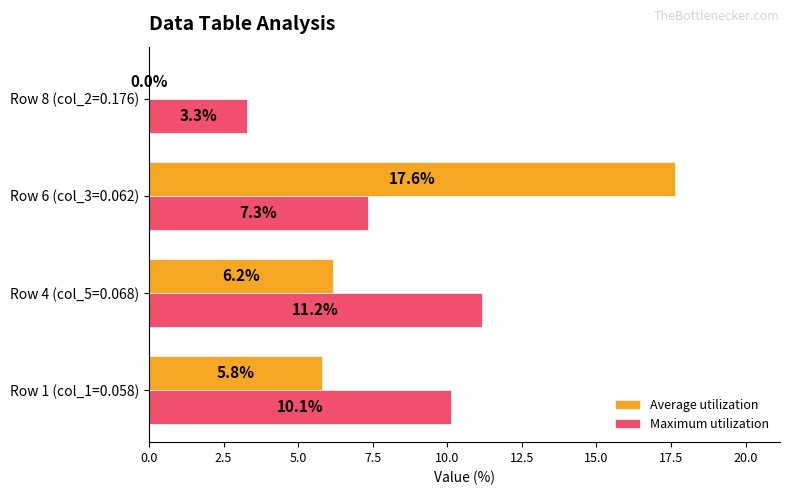

What is the sum of the Maximum utilization values at Row 4 (col_5=0.068) and Row 6 (col_3=0.062)?

18.5